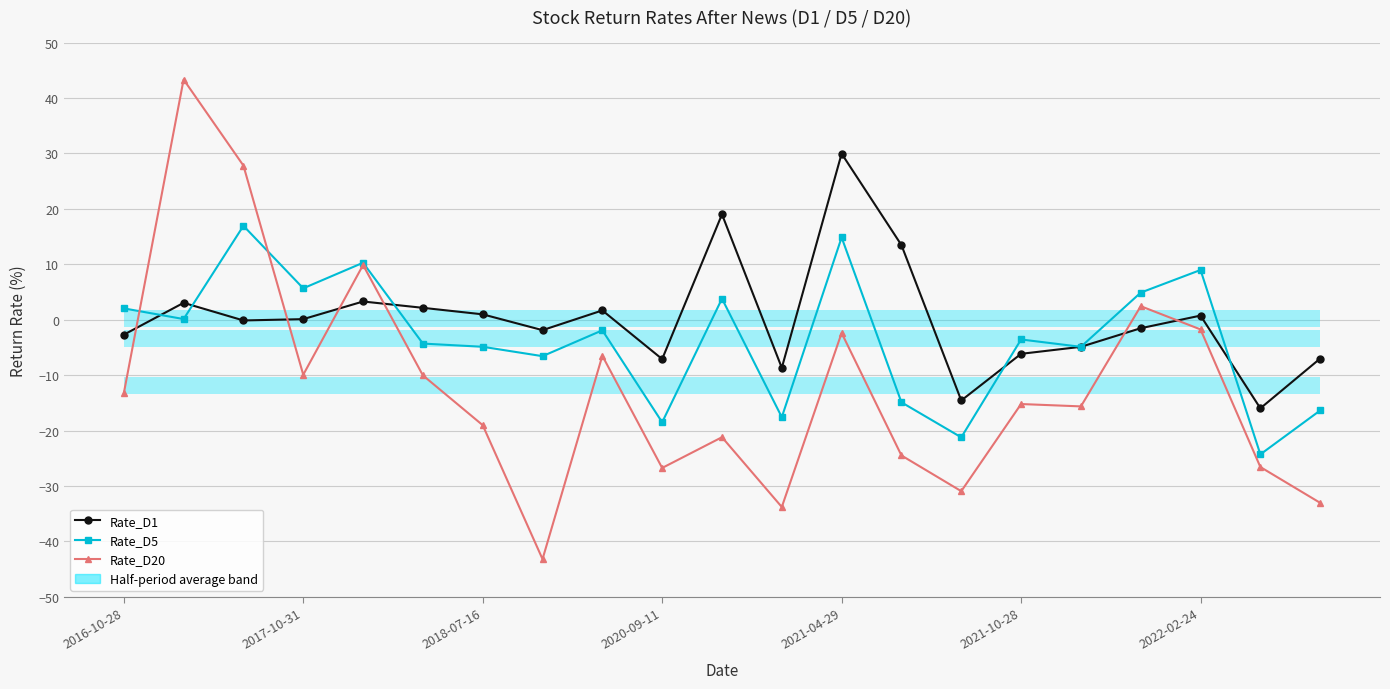

What position from the right is 16?

5